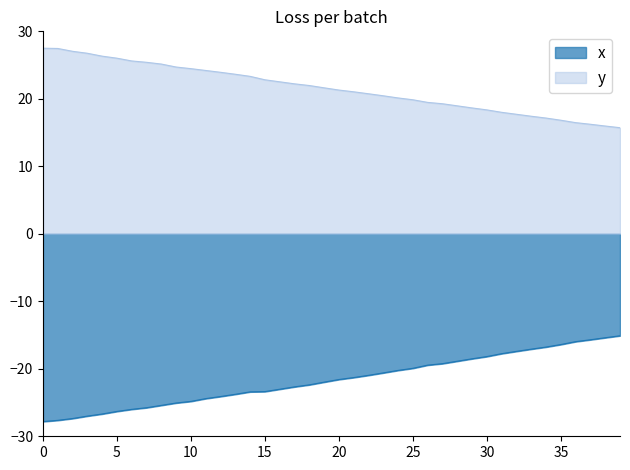

List the labels in order of x value, smallest first.

0, 1, 2, 3, 4, 5, 6, 7, 8, 9, 10, 11, 12, 13, 14, 15, 16, 17, 18, 19, 20, 21, 22, 23, 24, 25, 26, 27, 28, 29, 30, 31, 32, 33, 34, 35, 36, 37, 38, 39